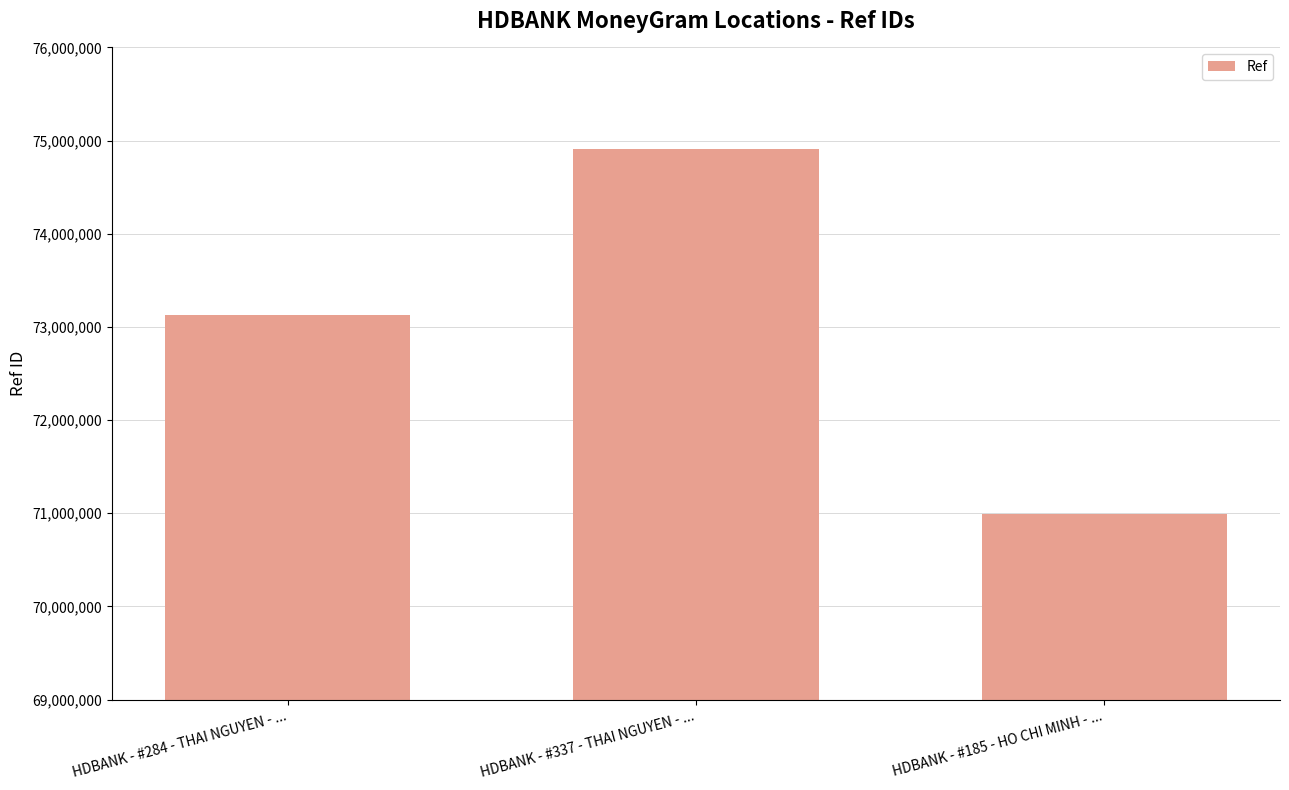

What is the approximate value at HDBANK - #284 - THAI NGUYEN - ...?

73128391